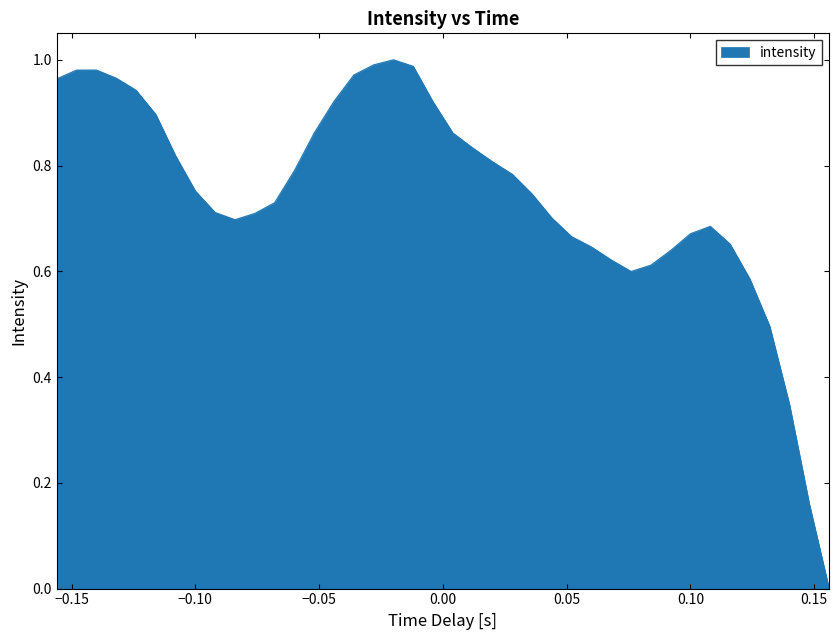

What is the value of the 20th point from the left?

0.9